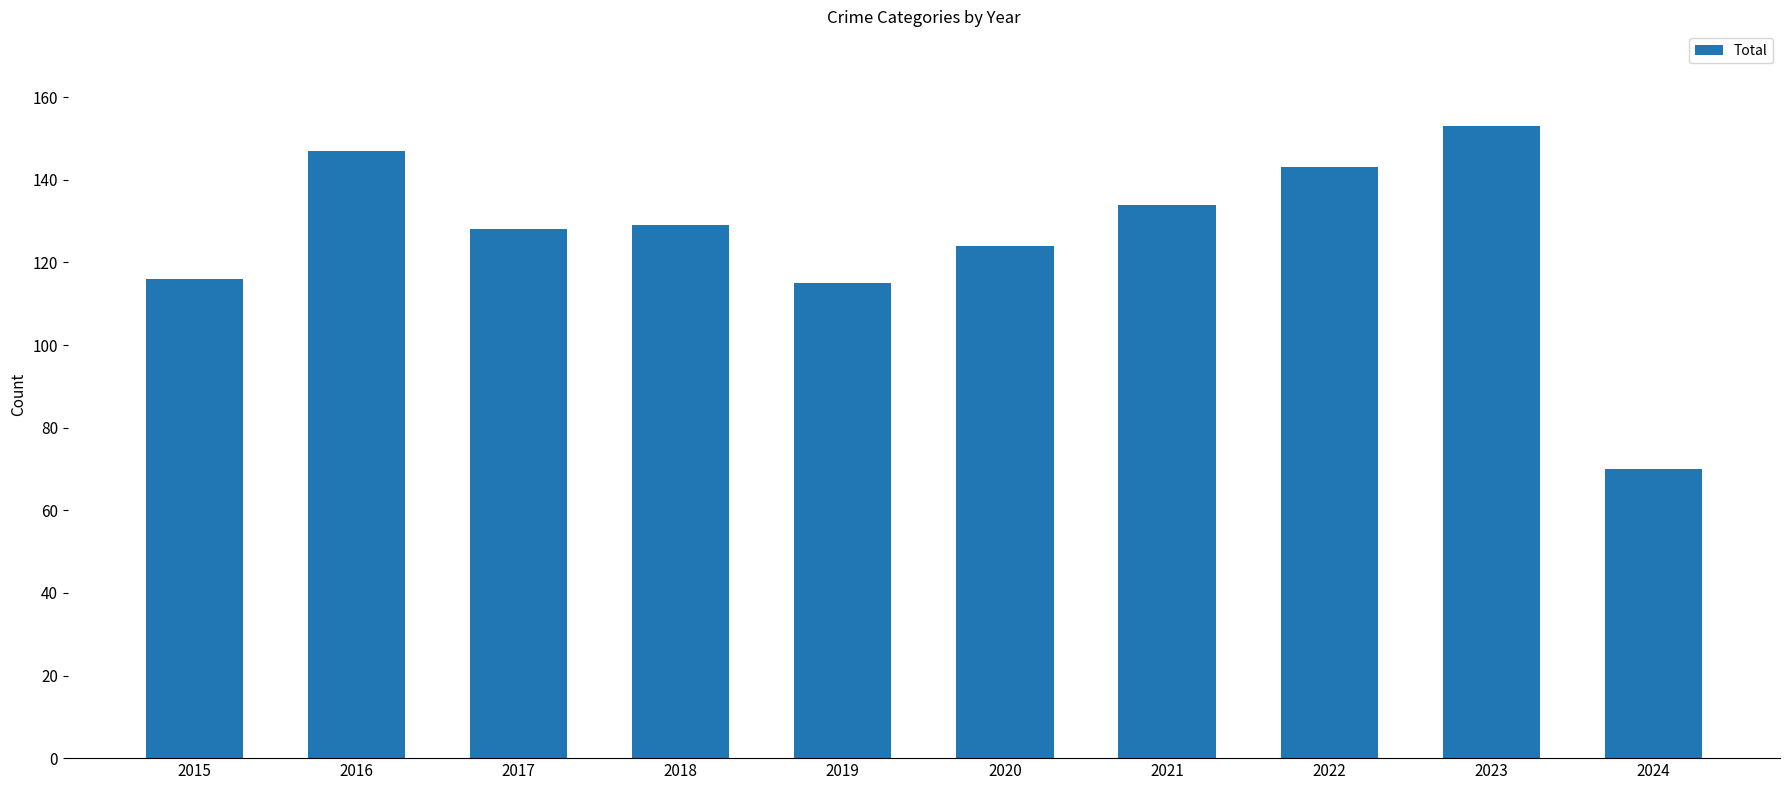

Where is the data nearest to the value 111?

2019